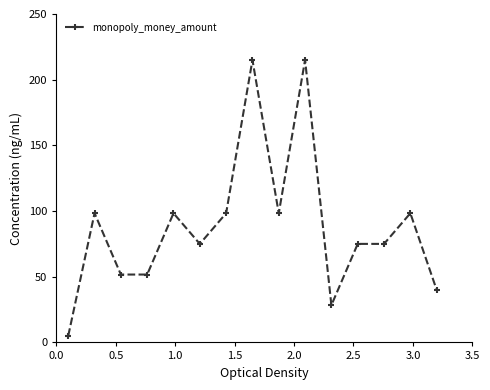

What is the maximum value shown in the chart?

215.0